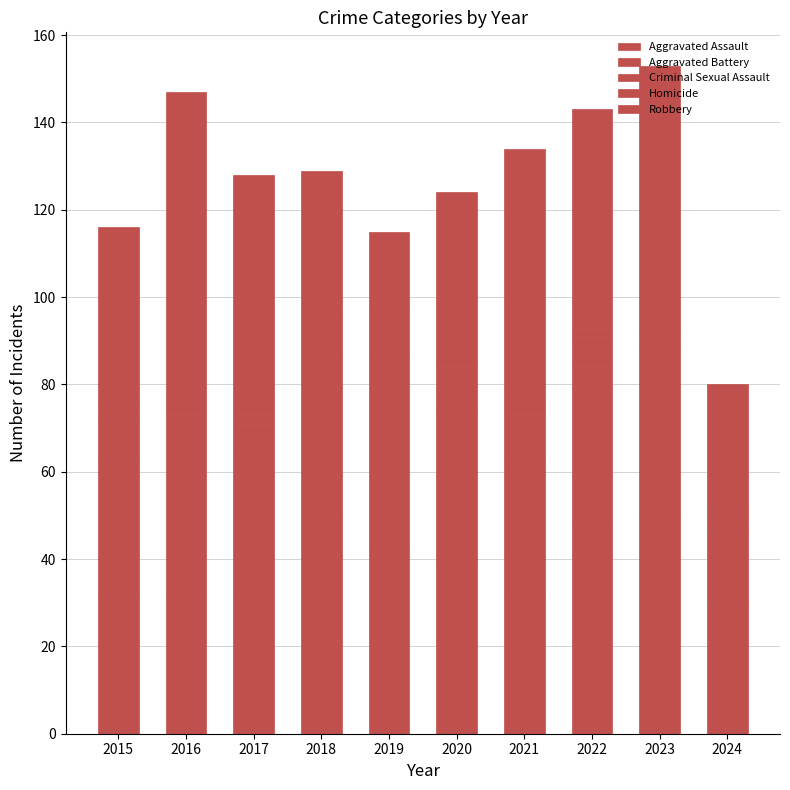

Are the bars grouped side by side (vs. stacked)?

No